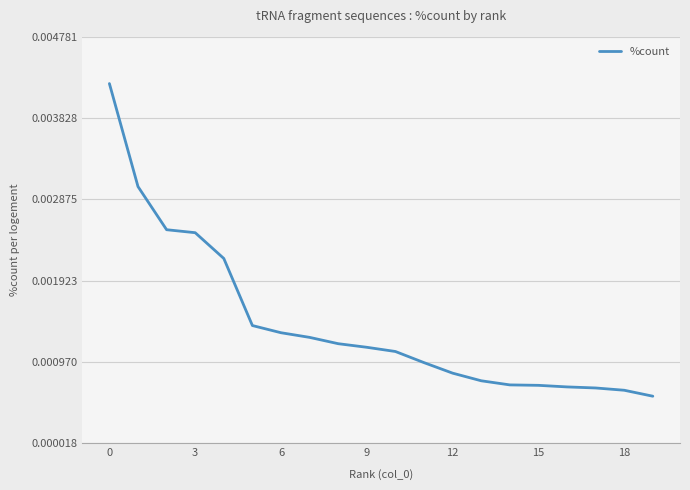

Count the number of data series in this chart.

1